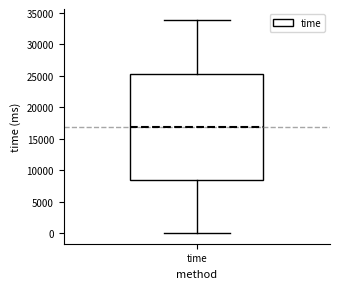

Transcribe this box plot: give where the median line is, the range the box spans, and where the two whiskers end, as read against the y-axis. The values are not printed on the chart, so give them approximately, as read against the axis.

median 17000, box 8500 to 25500, whiskers 0 to 34000